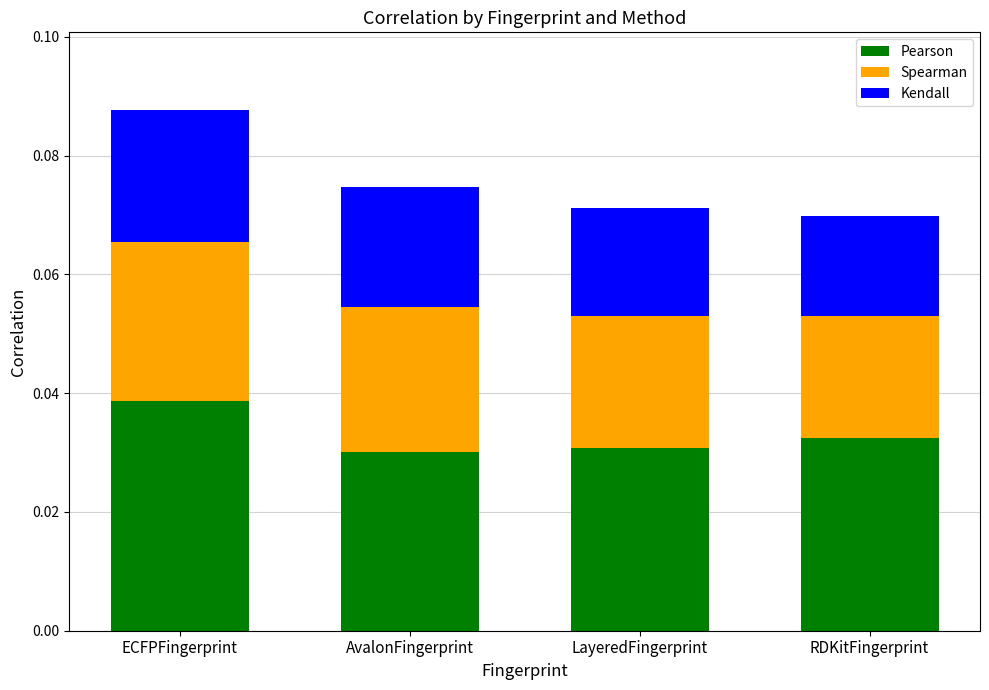

How many Pearson values are between 0 and 1?

4